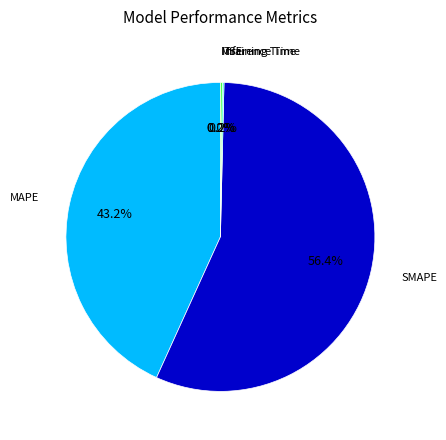

What is the largest slice in the pie chart?

SMAPE